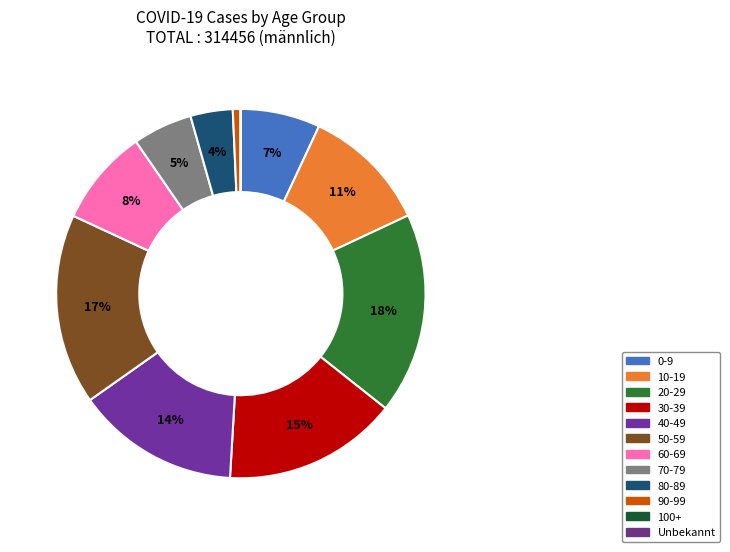

To the nearest percent, what is the average slice percentage?

8%